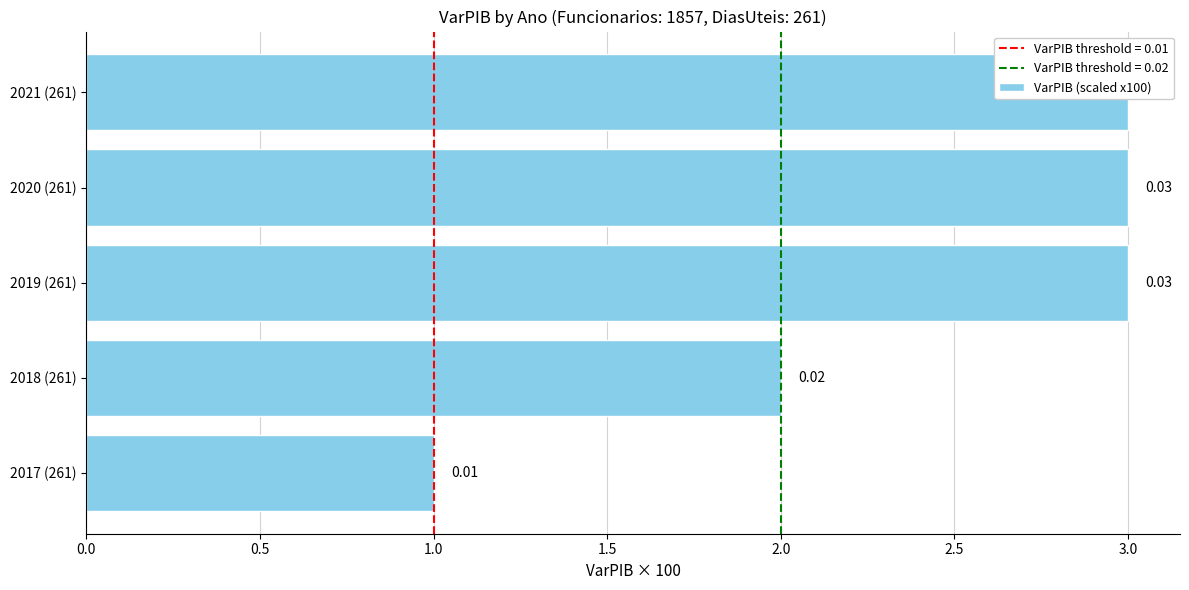

What is the change in value from 2018 (261) to 2021 (261)?

+1